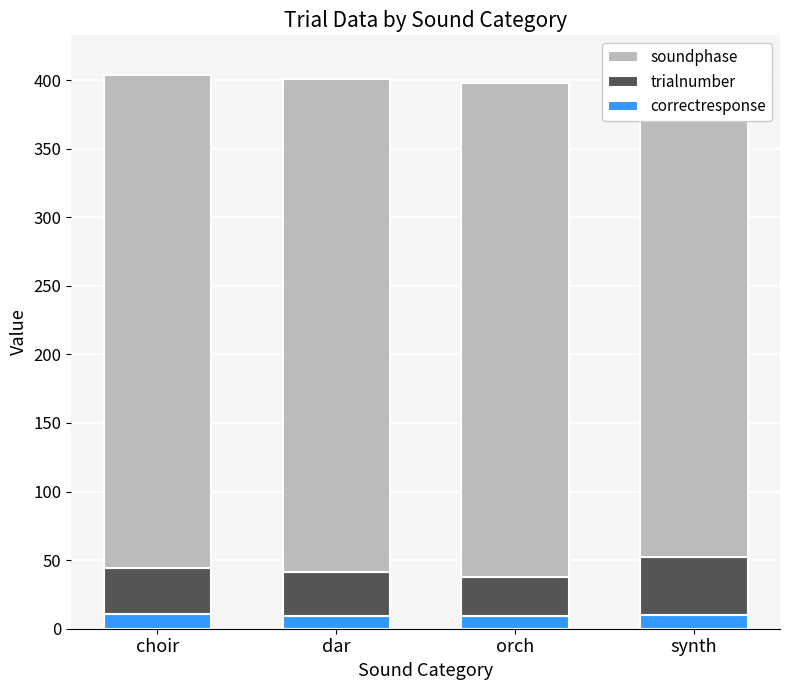

At how many categories does at least one series exceed 353?

4